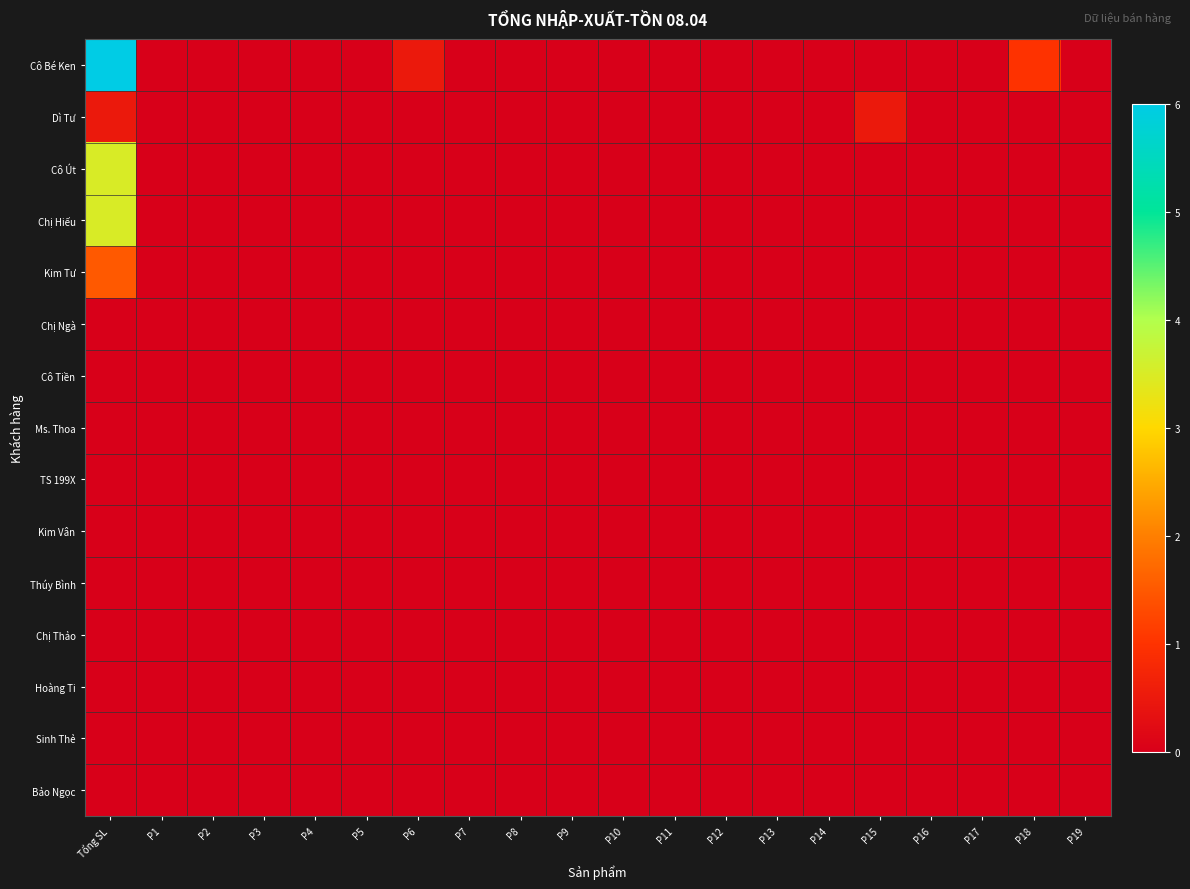

Reading left to right, list all the values displayed in this chart.

Cô Bé Ken: Tổng SL=6.0	P1=0.0	P2=0.0	P3=0.0	P4=0.0	P5=0.0	P6=0.5	P7=0.0	P8=0.0	P9=0.0	P10=0.0	P11=0.0	P12=0.0	P13=0.0	P14=0.0	P15=0.0	P16=0.0	P17=0.0	P18=1.0	P19=0.0
Dì Tư: Tổng SL=0.5	P1=0.0	P2=0.0	P3=0.0	P4=0.0	P5=0.0	P6=0.0	P7=0.0	P8=0.0	P9=0.0	P10=0.0	P11=0.0	P12=0.0	P13=0.0	P14=0.0	P15=0.5	P16=0.0	P17=0.0	P18=0.0	P19=0.0
Cô Út: Tổng SL=3.5	P1=0.0	P2=0.0	P3=0.0	P4=0.0	P5=0.0	P6=0.0	P7=0.0	P8=0.0	P9=0.0	P10=0.0	P11=0.0	P12=0.0	P13=0.0	P14=0.0	P15=0.0	P16=0.0	P17=0.0	P18=0.0	P19=0.0
Chị Hiếu: Tổng SL=3.5	P1=0.0	P2=0.0	P3=0.0	P4=0.0	P5=0.0	P6=0.0	P7=0.0	P8=0.0	P9=0.0	P10=0.0	P11=0.0	P12=0.0	P13=0.0	P14=0.0	P15=0.0	P16=0.0	P17=0.0	P18=0.0	P19=0.0
Kim Tư: Tổng SL=1.5	P1=0.0	P2=0.0	P3=0.0	P4=0.0	P5=0.0	P6=0.0	P7=0.0	P8=0.0	P9=0.0	P10=0.0	P11=0.0	P12=0.0	P13=0.0	P14=0.0	P15=0.0	P16=0.0	P17=0.0	P18=0.0	P19=0.0
Chị Ngà: Tổng SL=0.0	P1=0.0	P2=0.0	P3=0.0	P4=0.0	P5=0.0	P6=0.0	P7=0.0	P8=0.0	P9=0.0	P10=0.0	P11=0.0	P12=0.0	P13=0.0	P14=0.0	P15=0.0	P16=0.0	P17=0.0	P18=0.0	P19=0.0
Cô Tiền: Tổng SL=0.0	P1=0.0	P2=0.0	P3=0.0	P4=0.0	P5=0.0	P6=0.0	P7=0.0	P8=0.0	P9=0.0	P10=0.0	P11=0.0	P12=0.0	P13=0.0	P14=0.0	P15=0.0	P16=0.0	P17=0.0	P18=0.0	P19=0.0
Ms. Thoa: Tổng SL=0.0	P1=0.0	P2=0.0	P3=0.0	P4=0.0	P5=0.0	P6=0.0	P7=0.0	P8=0.0	P9=0.0	P10=0.0	P11=0.0	P12=0.0	P13=0.0	P14=0.0	P15=0.0	P16=0.0	P17=0.0	P18=0.0	P19=0.0
TS 199X: Tổng SL=0.0	P1=0.0	P2=0.0	P3=0.0	P4=0.0	P5=0.0	P6=0.0	P7=0.0	P8=0.0	P9=0.0	P10=0.0	P11=0.0	P12=0.0	P13=0.0	P14=0.0	P15=0.0	P16=0.0	P17=0.0	P18=0.0	P19=0.0
Kim Vân: Tổng SL=0.0	P1=0.0	P2=0.0	P3=0.0	P4=0.0	P5=0.0	P6=0.0	P7=0.0	P8=0.0	P9=0.0	P10=0.0	P11=0.0	P12=0.0	P13=0.0	P14=0.0	P15=0.0	P16=0.0	P17=0.0	P18=0.0	P19=0.0
Thúy Bình: Tổng SL=0.0	P1=0.0	P2=0.0	P3=0.0	P4=0.0	P5=0.0	P6=0.0	P7=0.0	P8=0.0	P9=0.0	P10=0.0	P11=0.0	P12=0.0	P13=0.0	P14=0.0	P15=0.0	P16=0.0	P17=0.0	P18=0.0	P19=0.0
Chị Thảo: Tổng SL=0.0	P1=0.0	P2=0.0	P3=0.0	P4=0.0	P5=0.0	P6=0.0	P7=0.0	P8=0.0	P9=0.0	P10=0.0	P11=0.0	P12=0.0	P13=0.0	P14=0.0	P15=0.0	P16=0.0	P17=0.0	P18=0.0	P19=0.0
Hoàng Ti: Tổng SL=0.0	P1=0.0	P2=0.0	P3=0.0	P4=0.0	P5=0.0	P6=0.0	P7=0.0	P8=0.0	P9=0.0	P10=0.0	P11=0.0	P12=0.0	P13=0.0	P14=0.0	P15=0.0	P16=0.0	P17=0.0	P18=0.0	P19=0.0
Sinh Thẻ: Tổng SL=0.0	P1=0.0	P2=0.0	P3=0.0	P4=0.0	P5=0.0	P6=0.0	P7=0.0	P8=0.0	P9=0.0	P10=0.0	P11=0.0	P12=0.0	P13=0.0	P14=0.0	P15=0.0	P16=0.0	P17=0.0	P18=0.0	P19=0.0
Bảo Ngọc: Tổng SL=0.0	P1=0.0	P2=0.0	P3=0.0	P4=0.0	P5=0.0	P6=0.0	P7=0.0	P8=0.0	P9=0.0	P10=0.0	P11=0.0	P12=0.0	P13=0.0	P14=0.0	P15=0.0	P16=0.0	P17=0.0	P18=0.0	P19=0.0